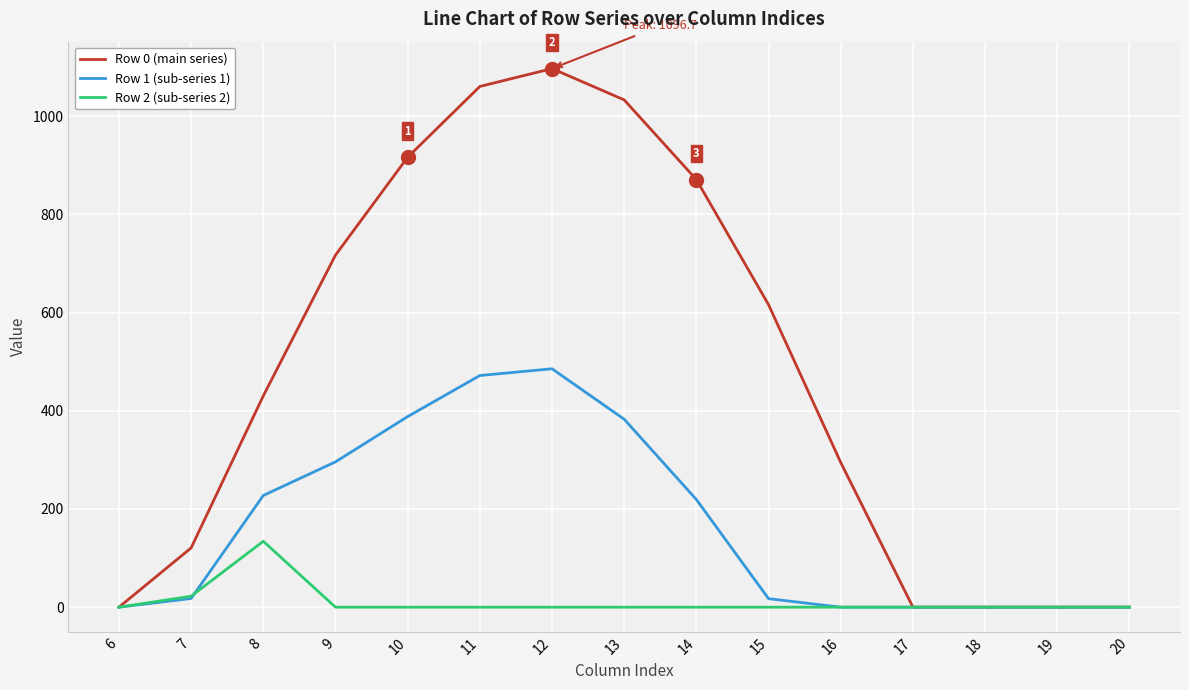

List the series in order of their peak value, highest first.

Row 0 (main series), Row 1 (sub-series 1), Row 2 (sub-series 2)